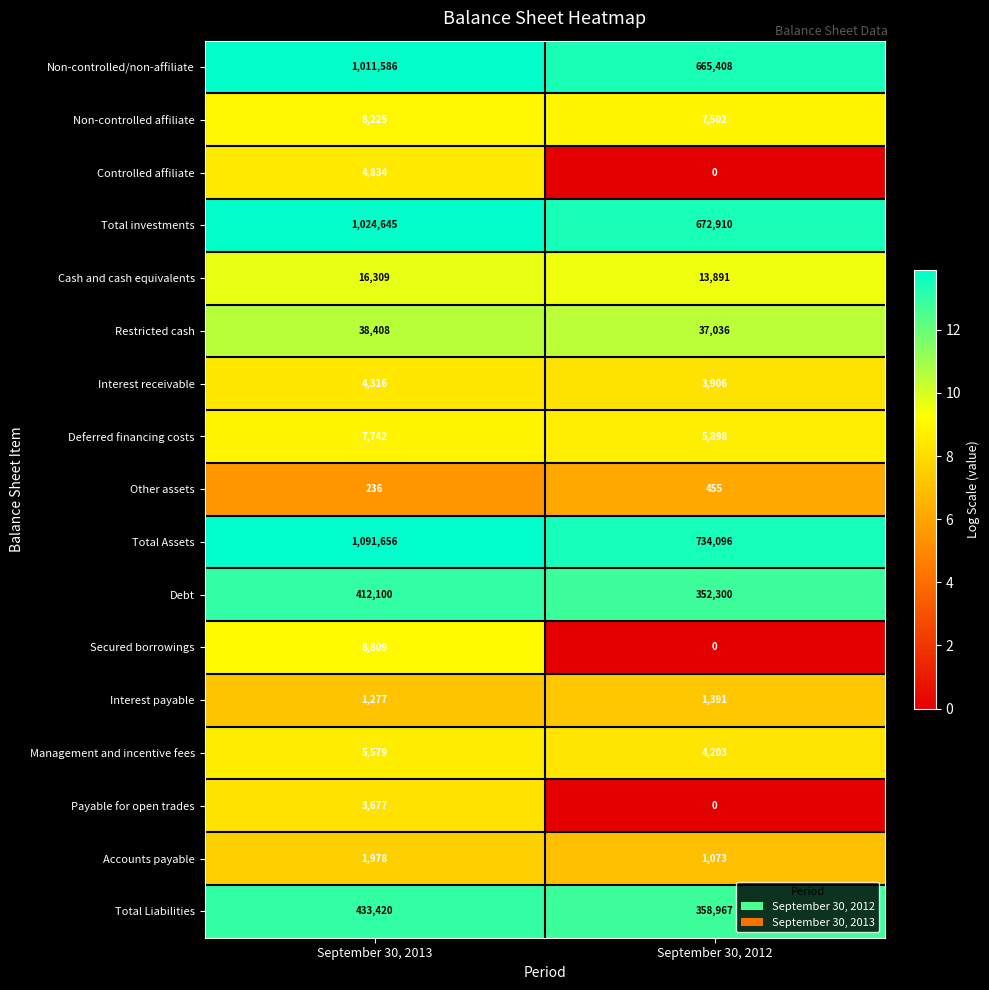

What is the total value across all series at September 30, 2013?

4074797